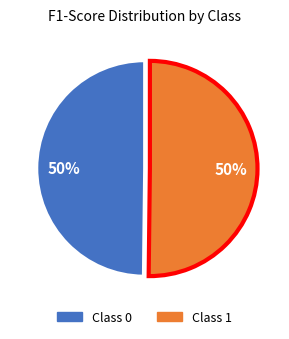

To the nearest percent, what is the average slice percentage?

50%